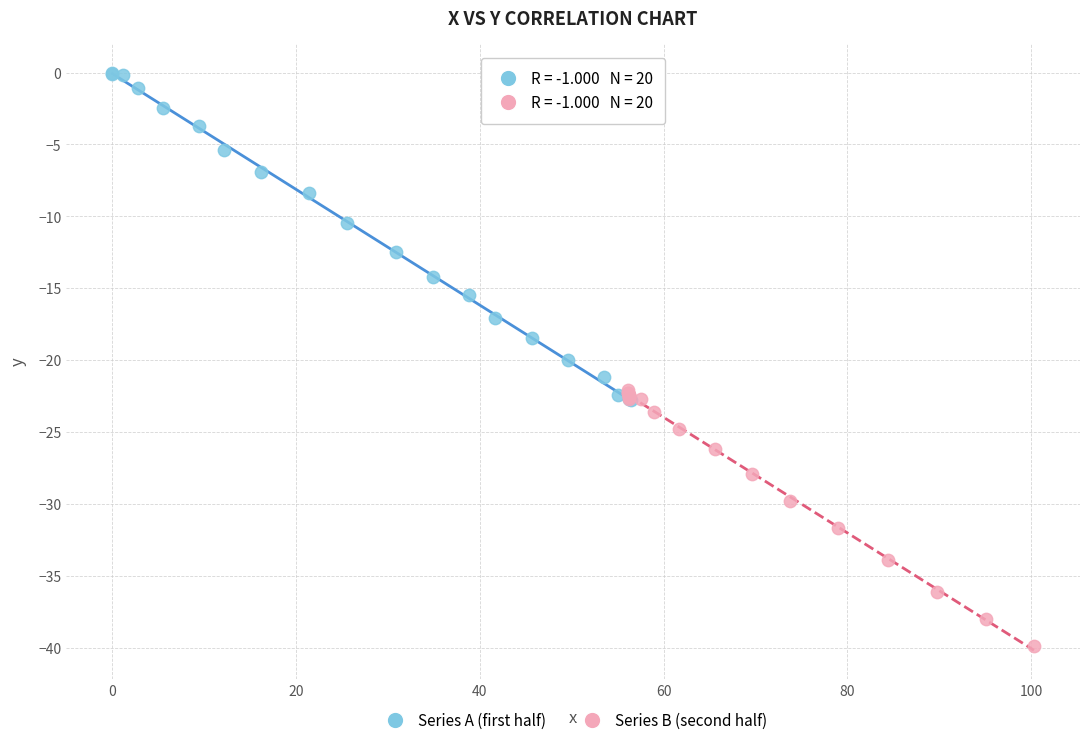

Which series reaches the minimum Y coordinate?

Series B (second half)